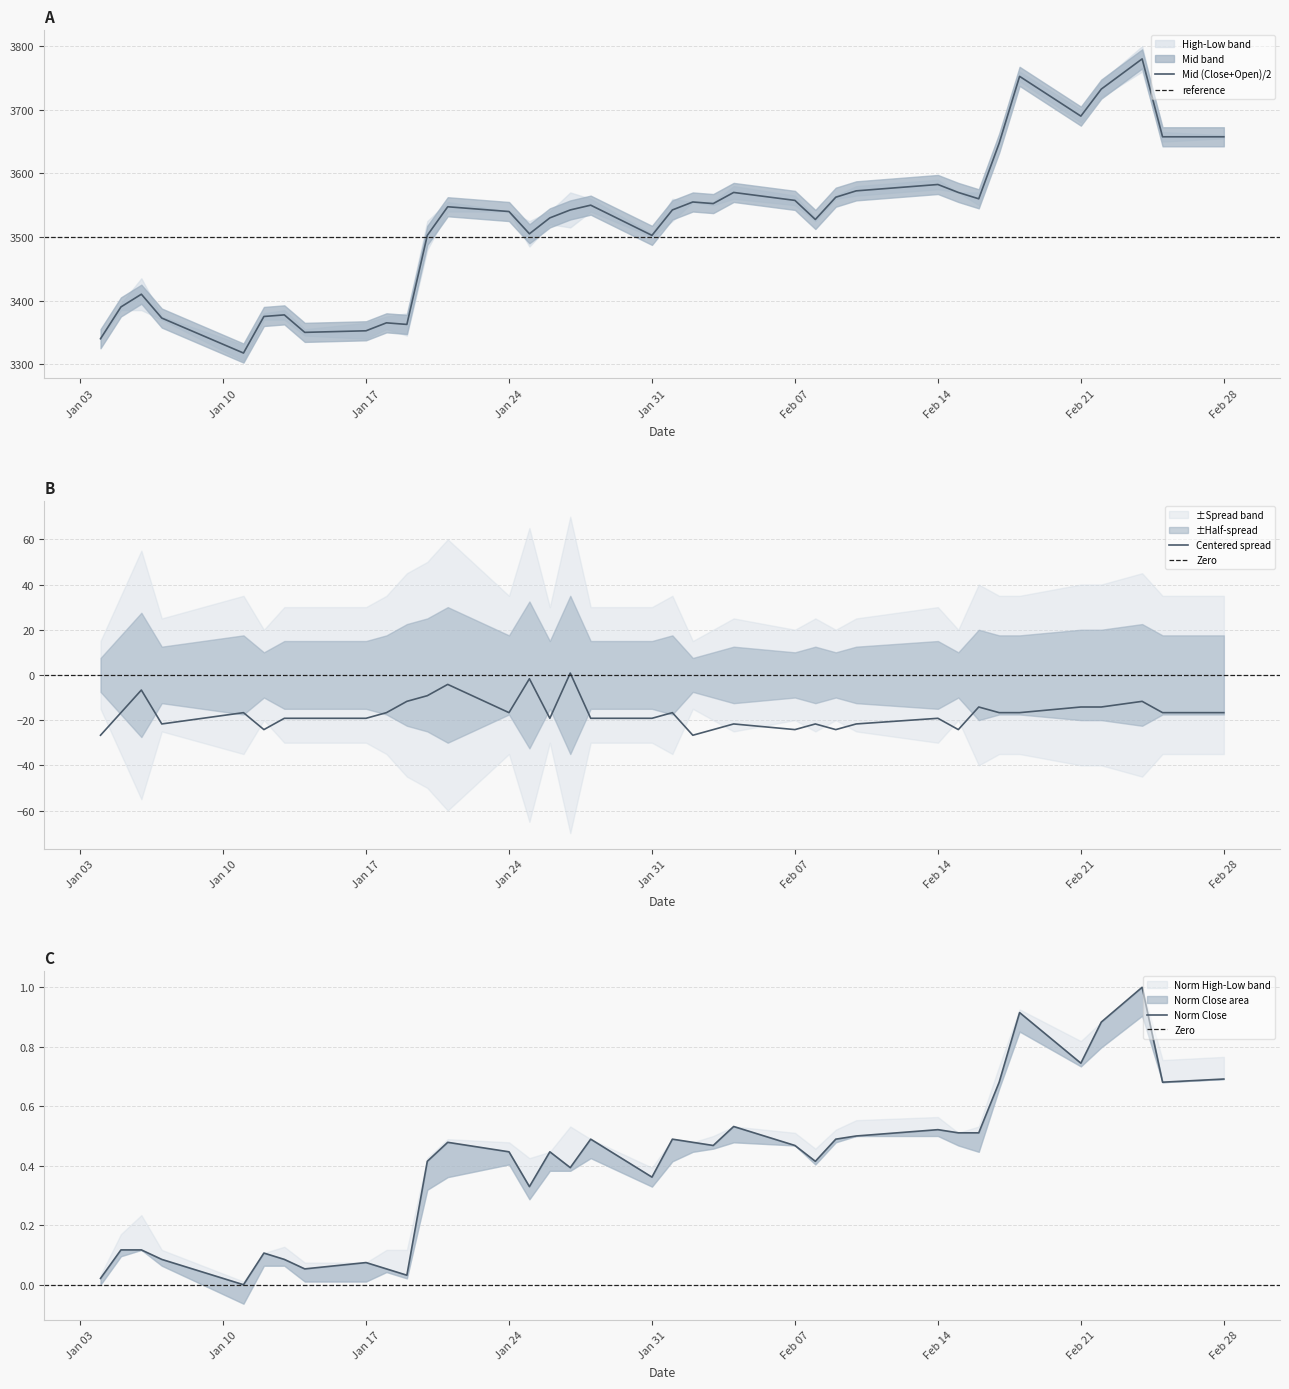

Which series has the largest total across all categories?

High